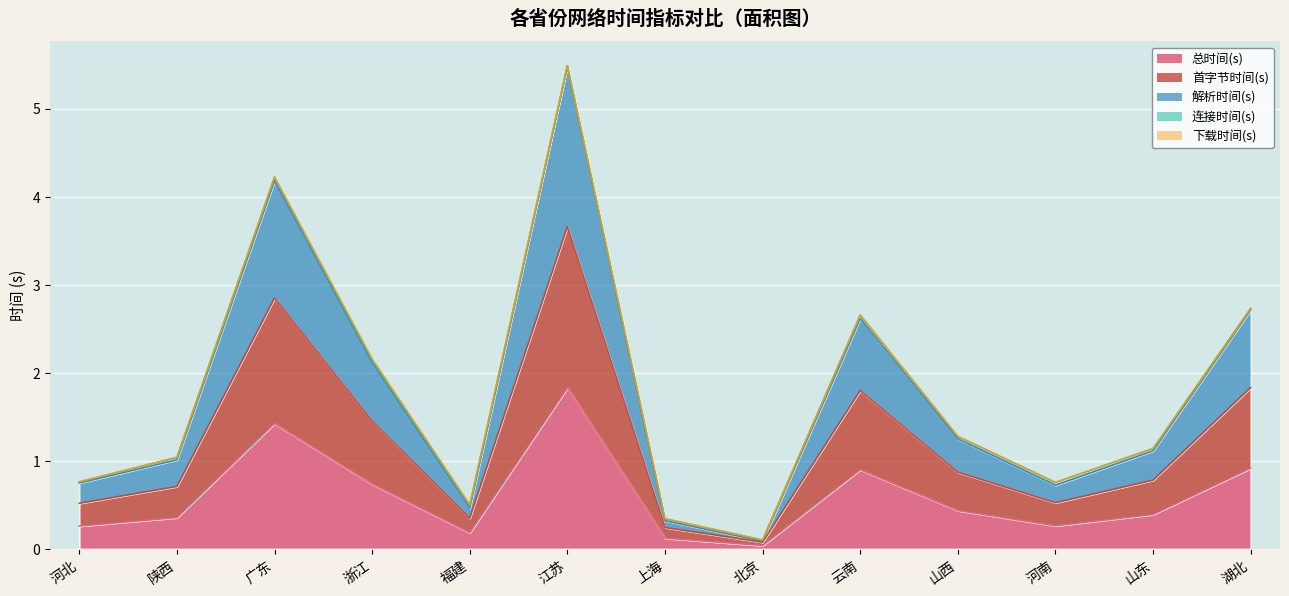

What is the total value across all series at 陕西?

2.1